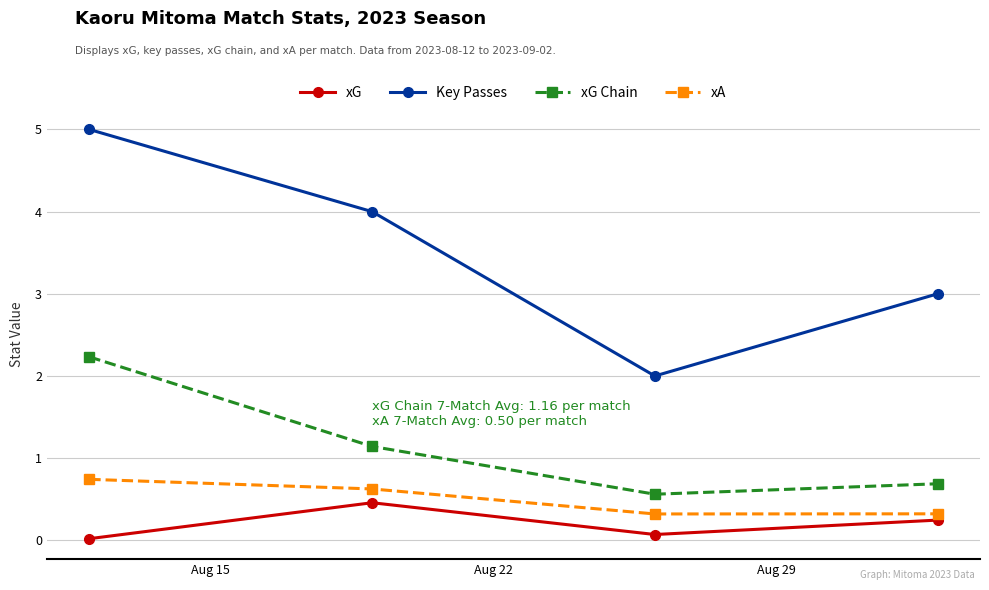

At how many categories does at least one series exceed 1?

4